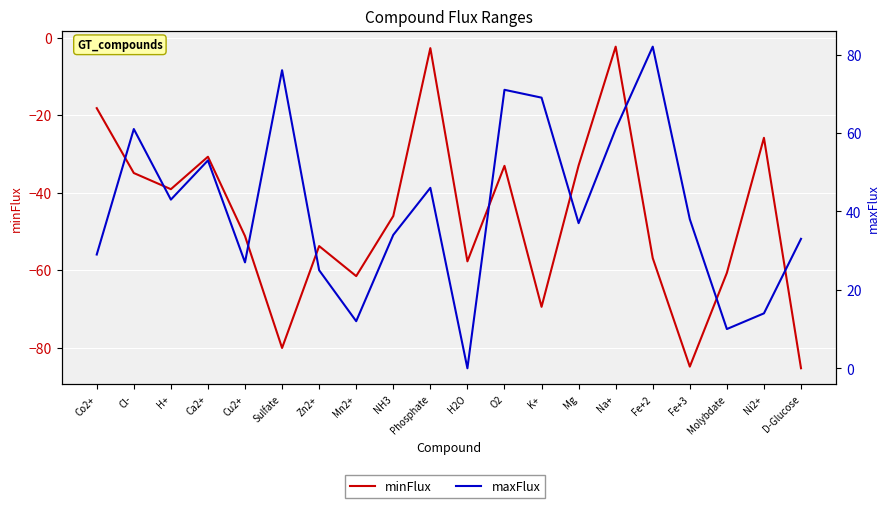

What is the total value across all series at Zn2+?

-28.8